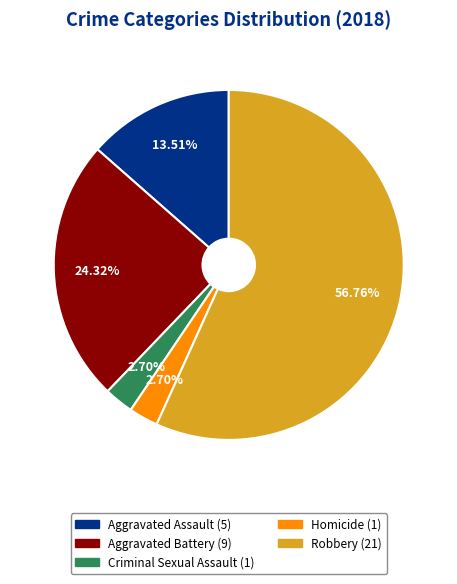

Approximately how many times larger is the value at Criminal Sexual Assault compared to Homicide?

1.0